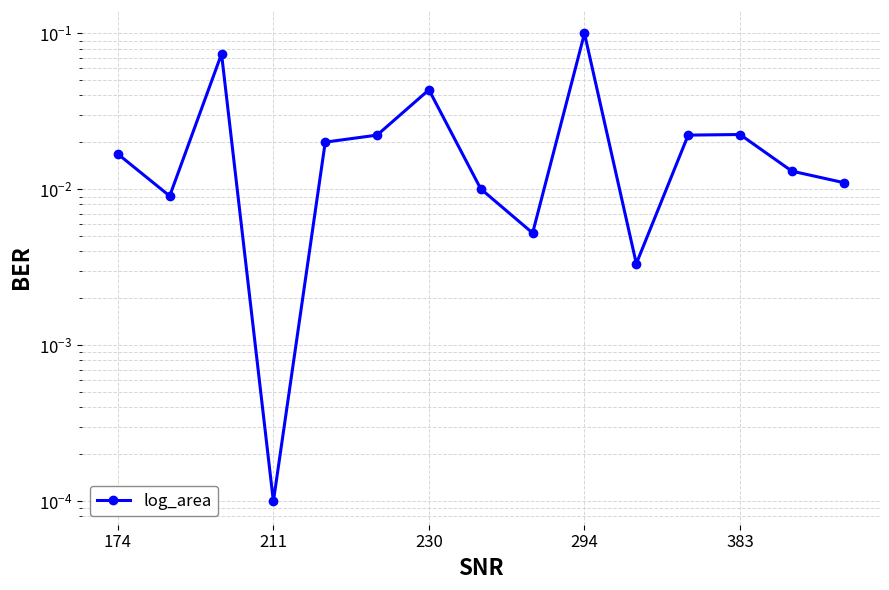

Count the number of data series in this chart.

1